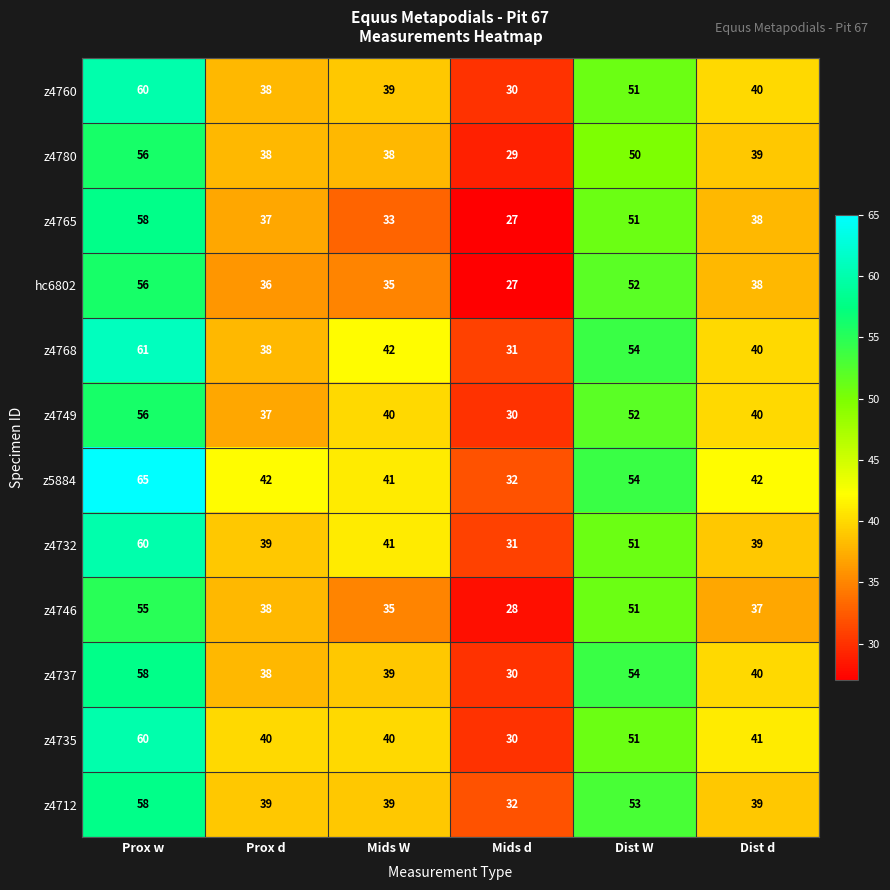

The value of z4712 at Dist W is 53. True or false?

True